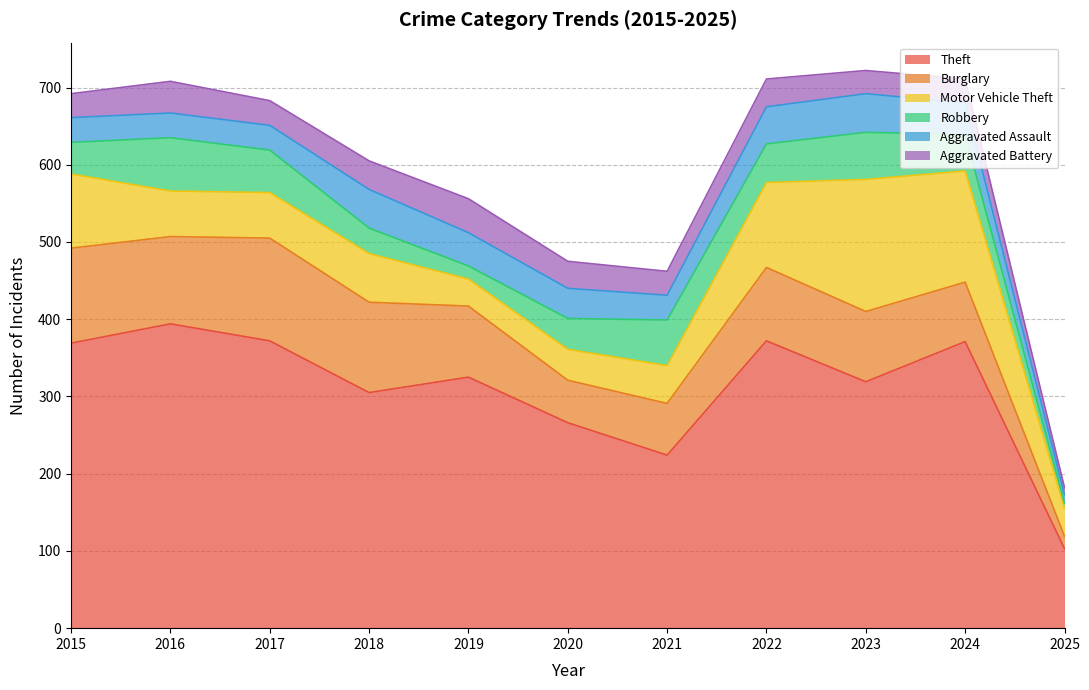

Where is the first local minimum for Motor Vehicle Theft?

2019